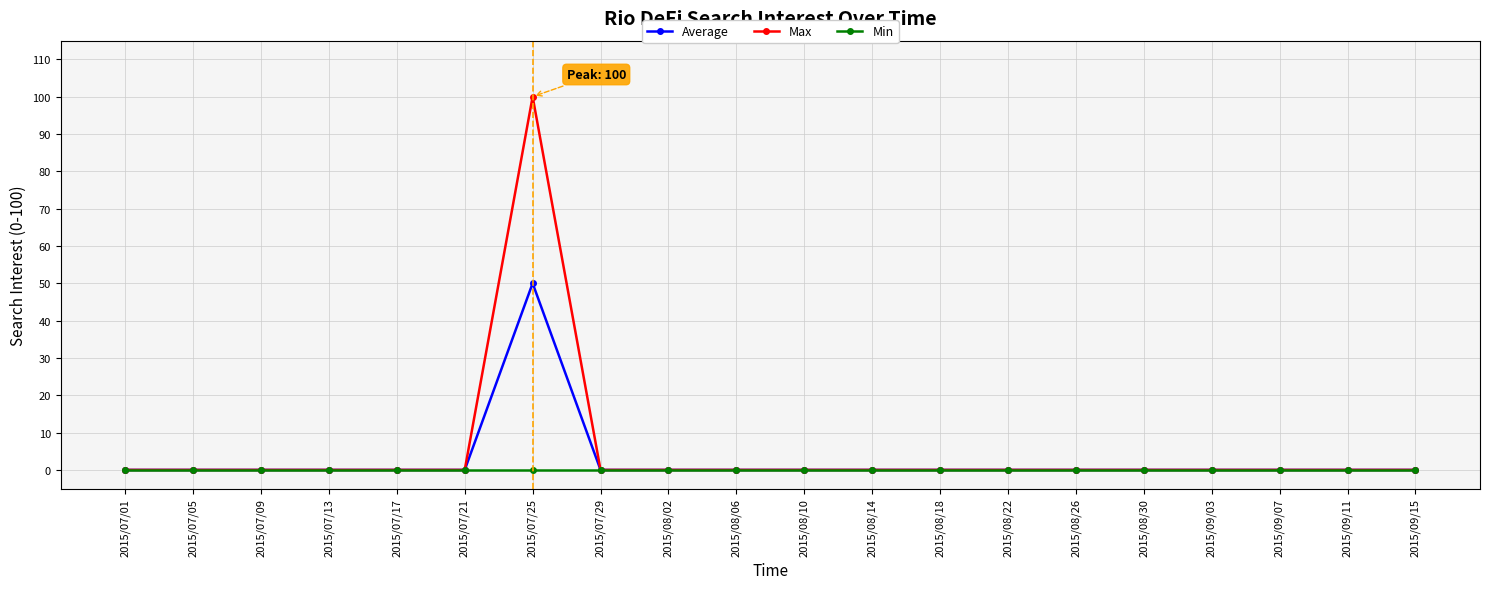

What is the label of the 14th point from the right?

2015/07/25